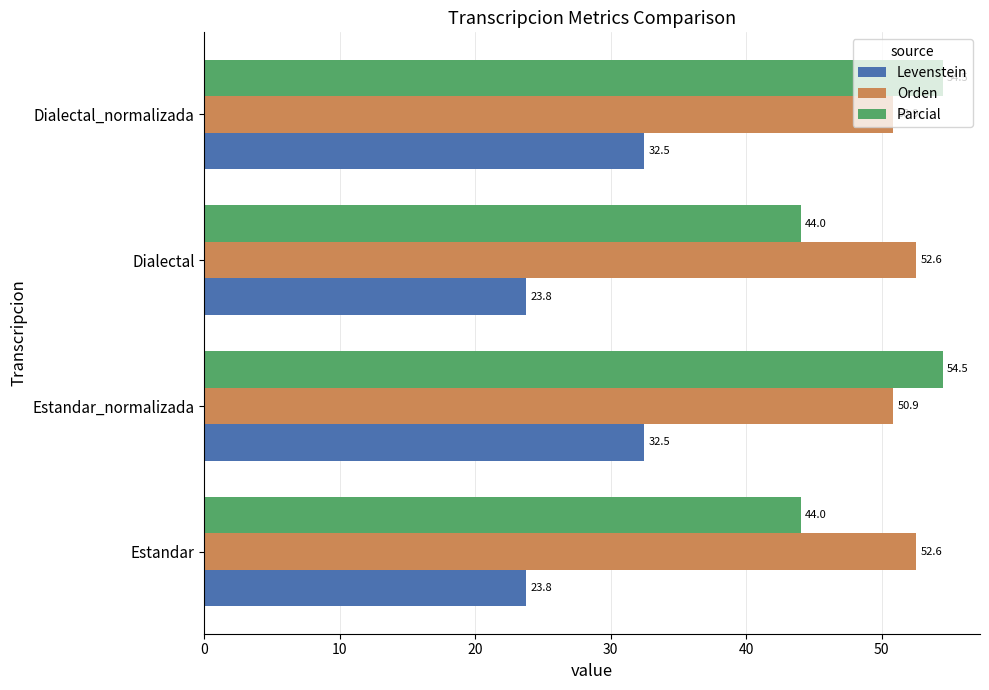

What are all the series names shown in the legend?

Levenstein, Orden, Parcial